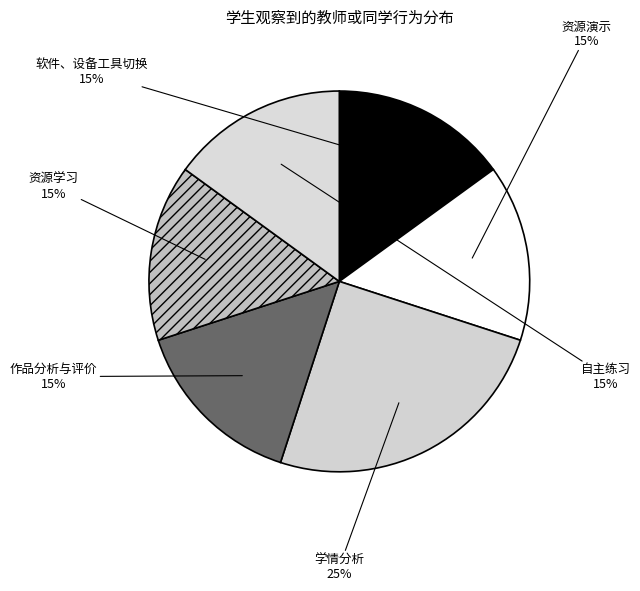

What is the ratio of the value at 自主练习 to the value at 作品分析与评价?

1.0